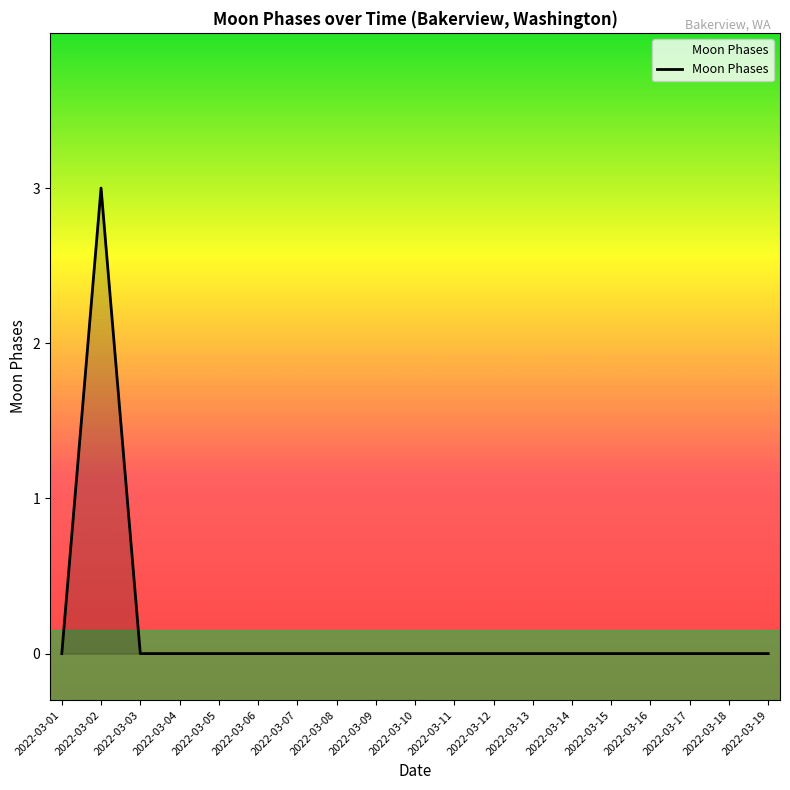

What is the change in value from 2022-03-02 to 2022-03-10?

-3